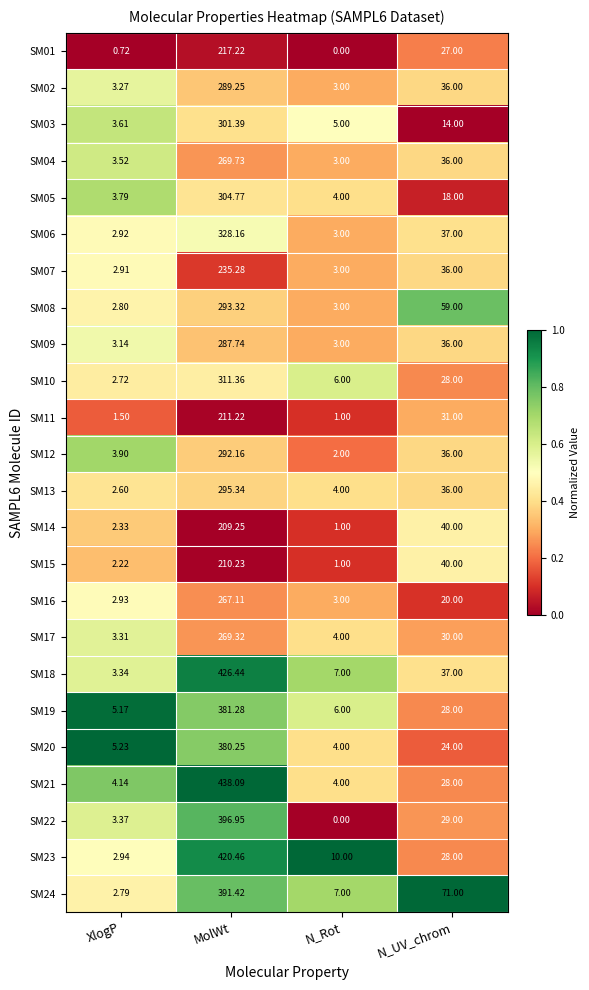

List the labels in order of SM05 value, largest first.

MolWt, N_UV_chrom, N_Rot, XlogP